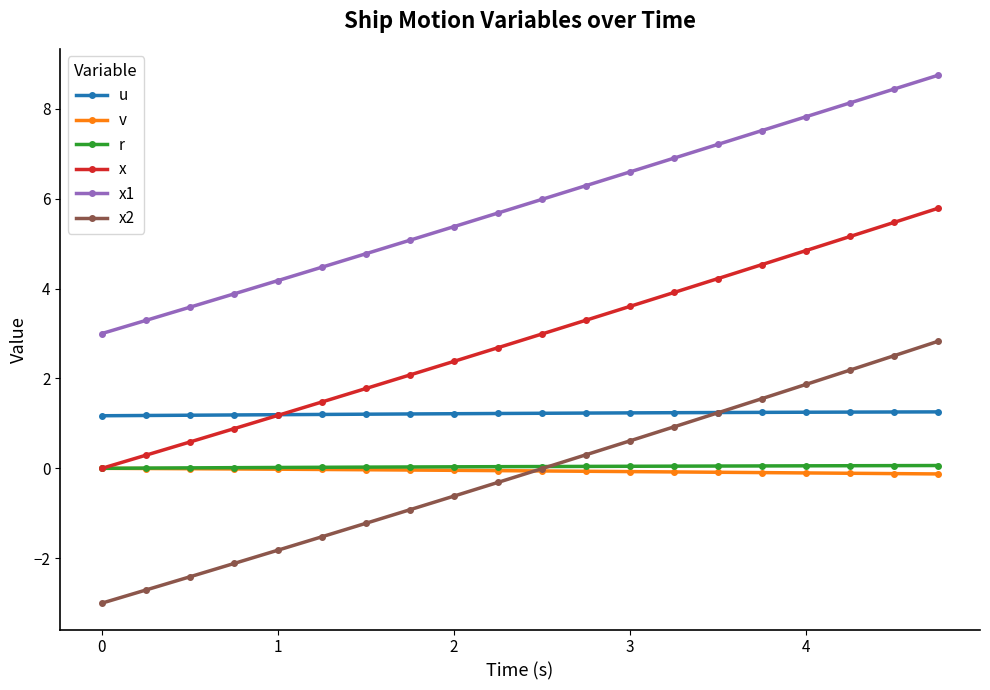

Which series has the largest range (max minus min)?

x2